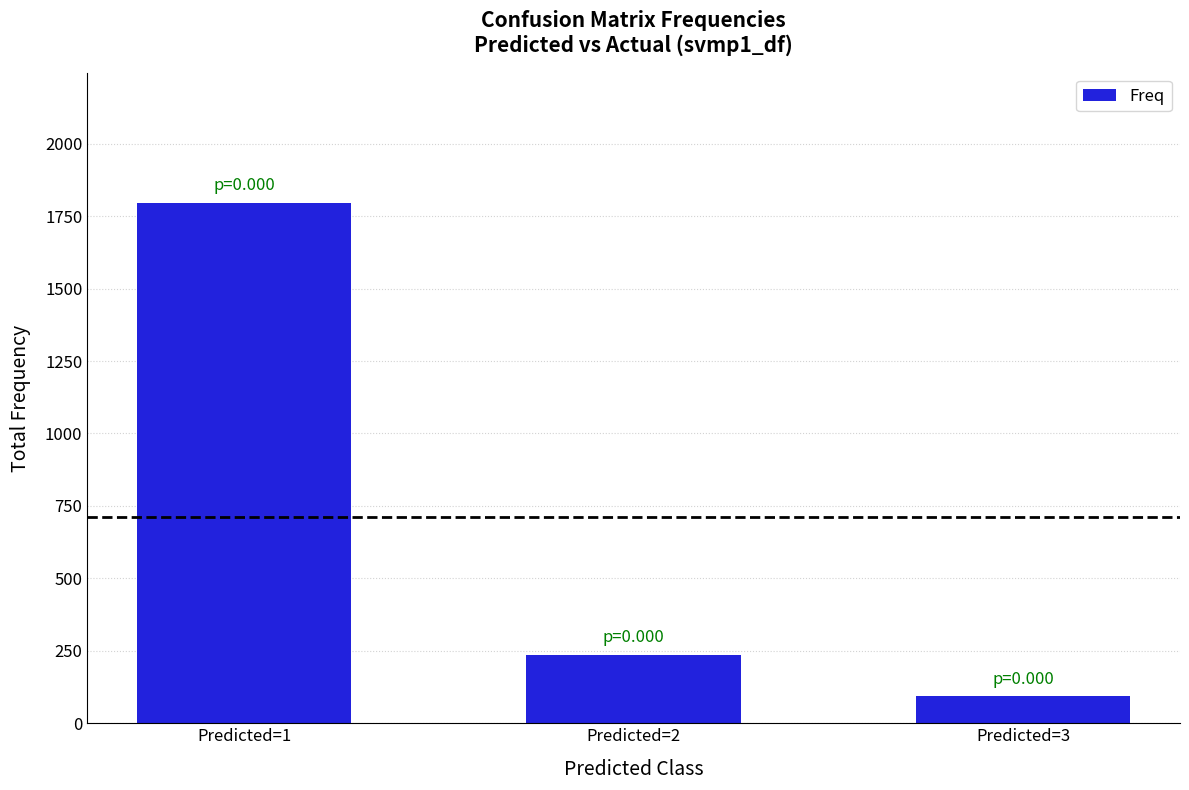

At which category does the chart reach its minimum across all series?

Predicted=3